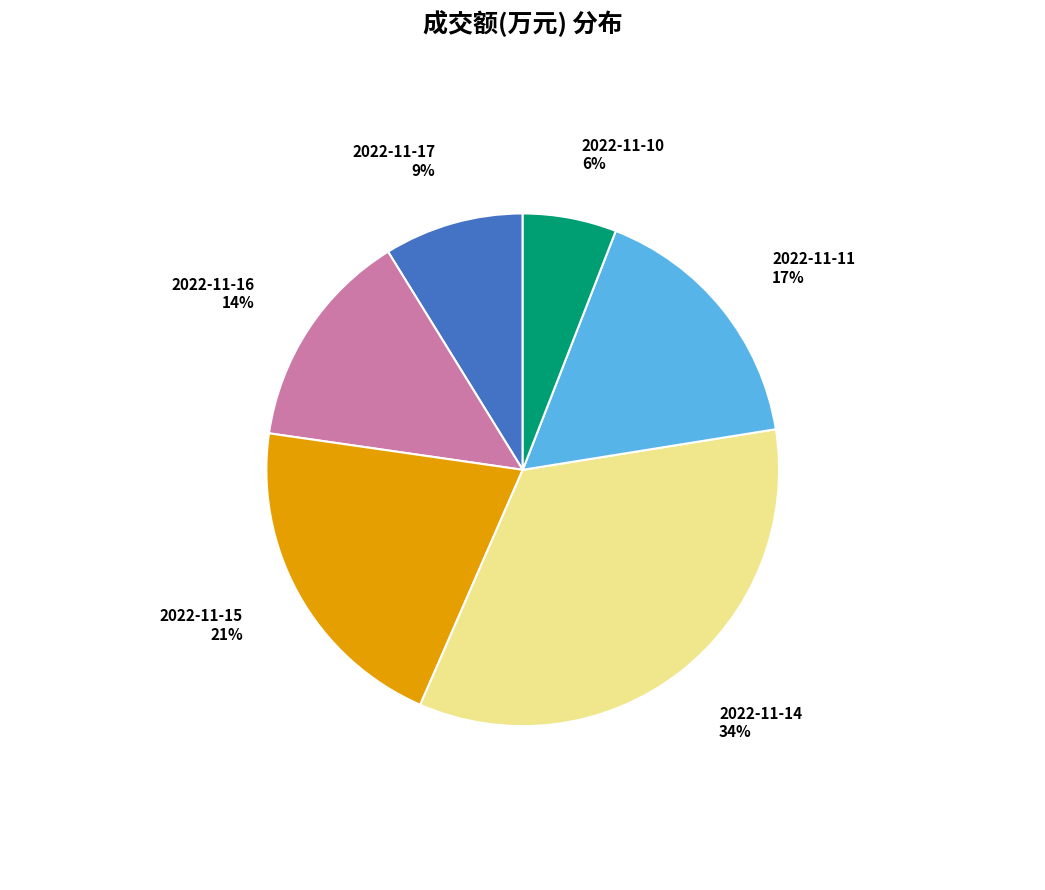

Is the sum of 2022-11-14 and 2022-11-17 greater than half?

No